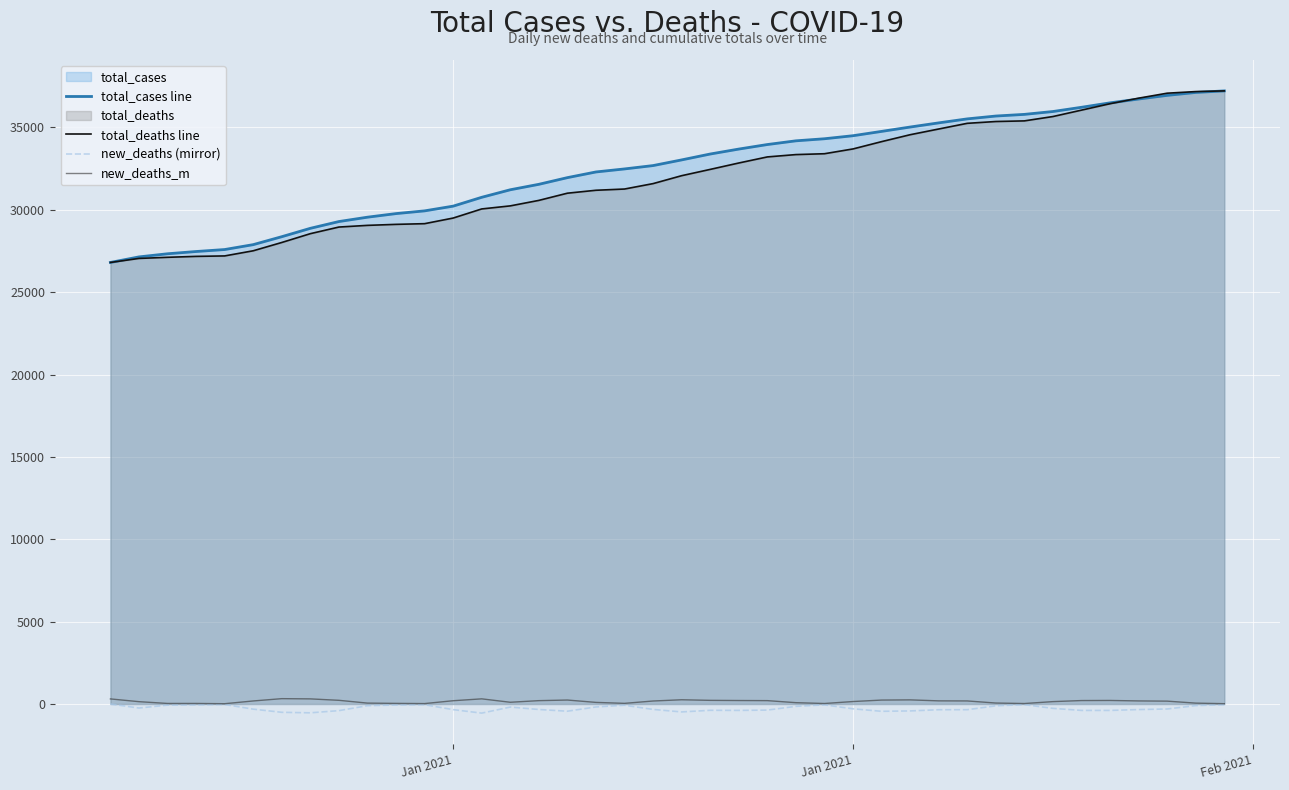

What is the maximum value for total_cases line?

37222.0